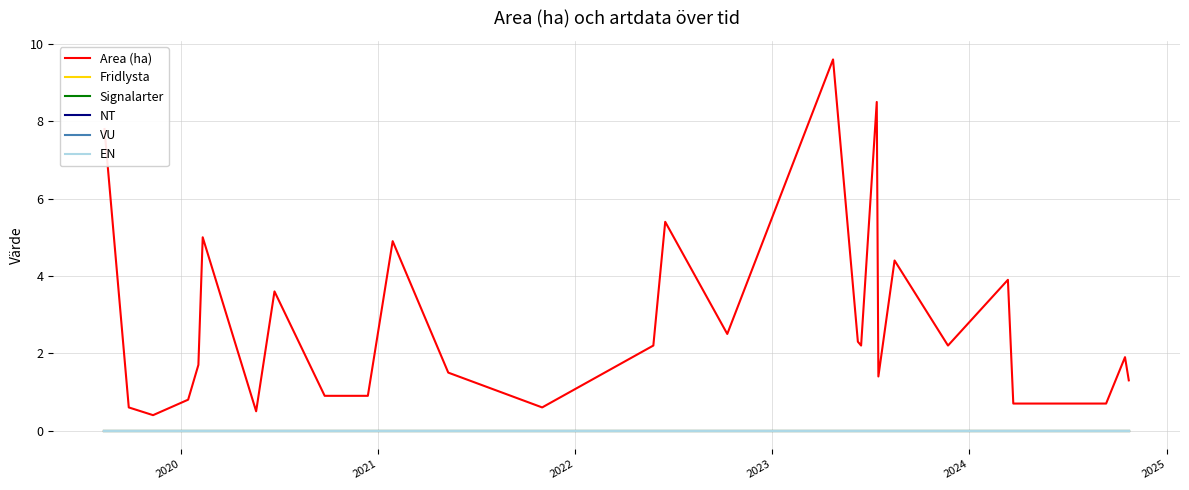

True or false: NT and Signalarter intersect in this chart.

False